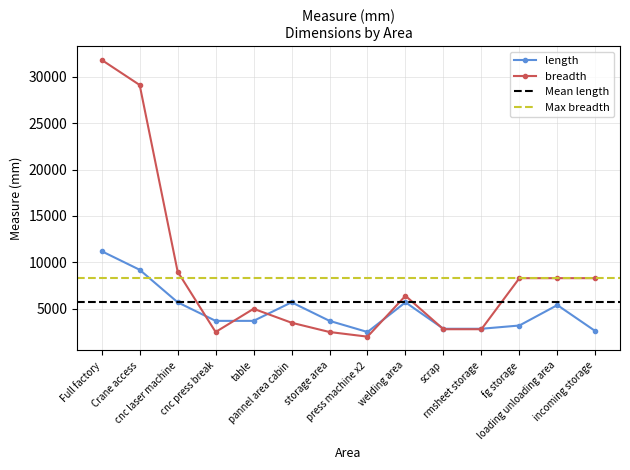

At press machine x2, list the series in order from smallest to largest.

breadth, length